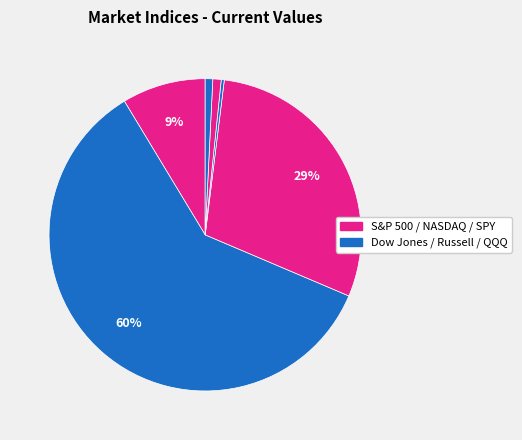

Which category has the biggest portion of the pie?

Dow Jones